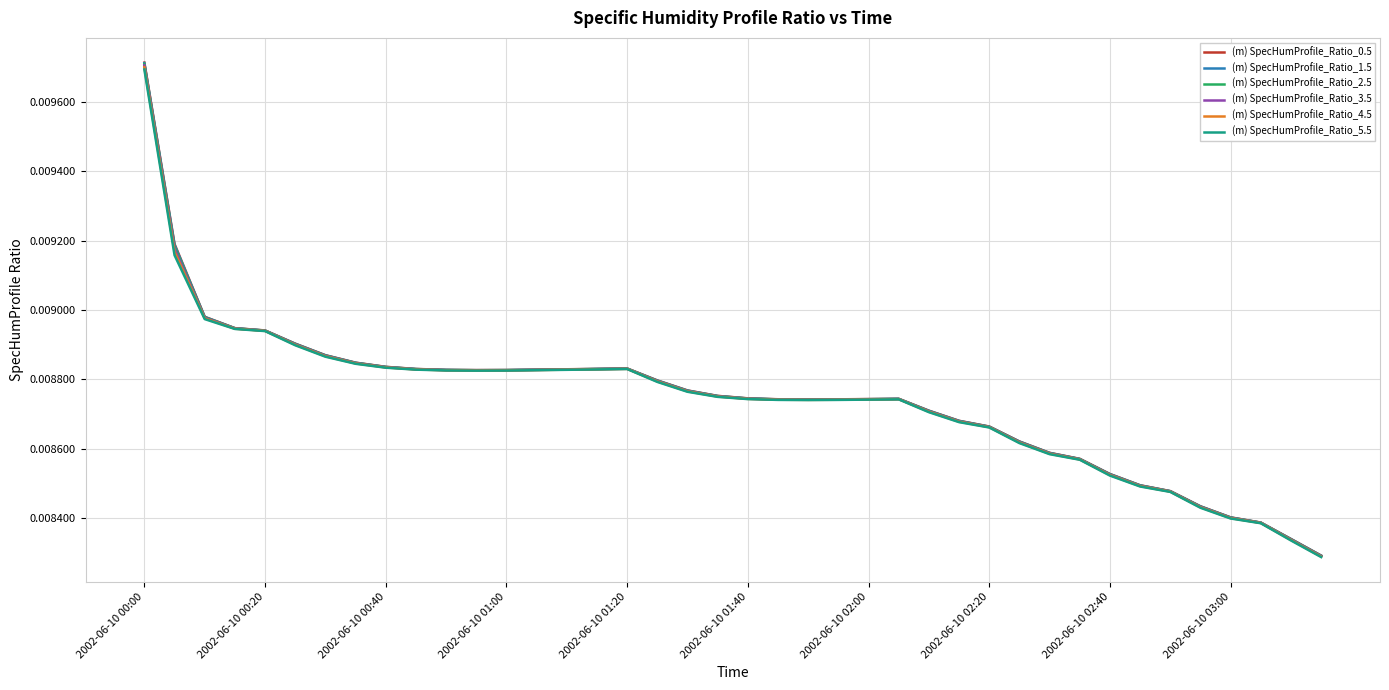

Count the (m) SpecHumProfile_Ratio_1.5 values in the range 0 to 1.

40